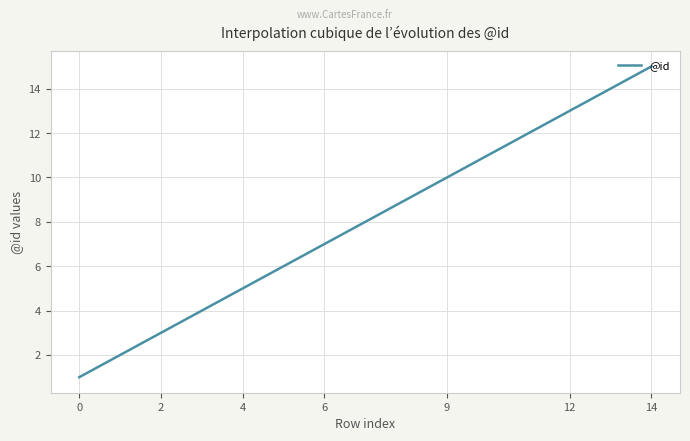

What is the maximum value shown in the chart?

15.0